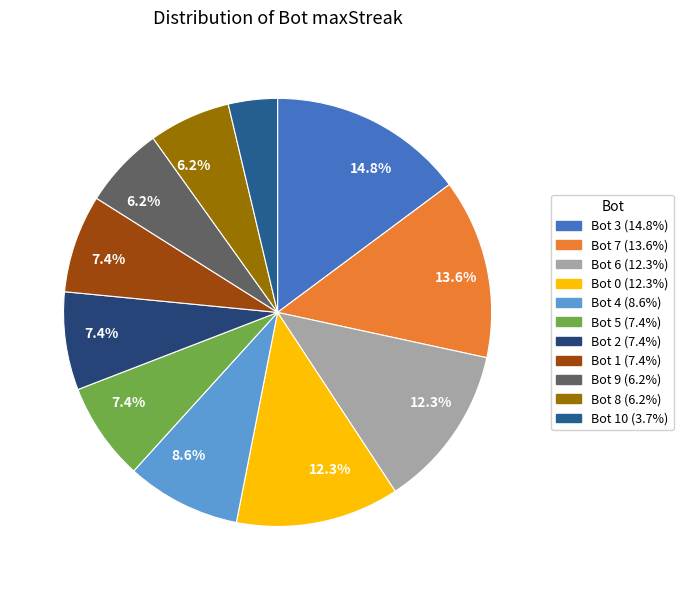

How many segments does this pie chart have?

11